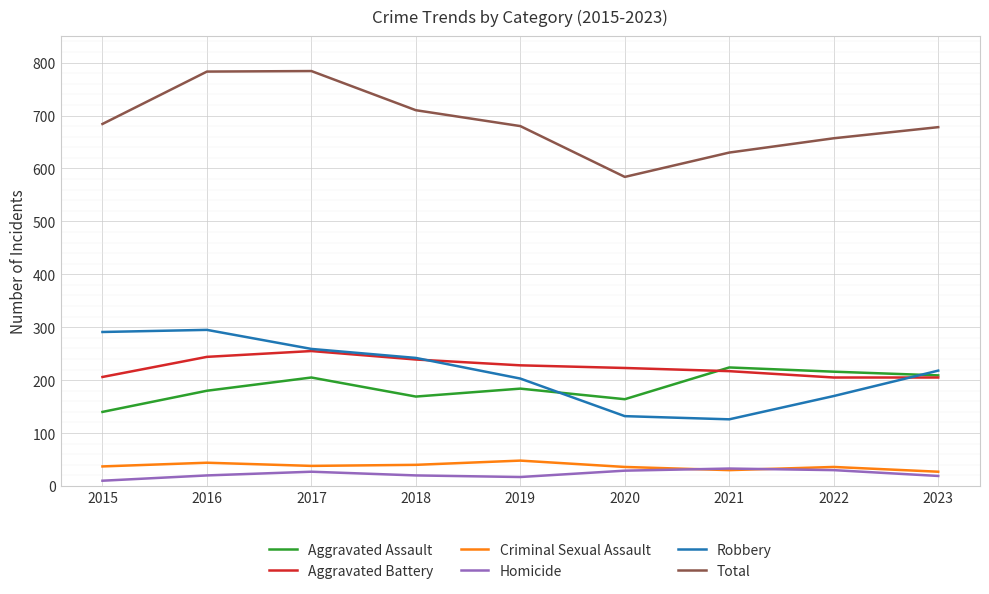

What are all the series names shown in the legend?

Aggravated Assault, Aggravated Battery, Criminal Sexual Assault, Homicide, Robbery, Total